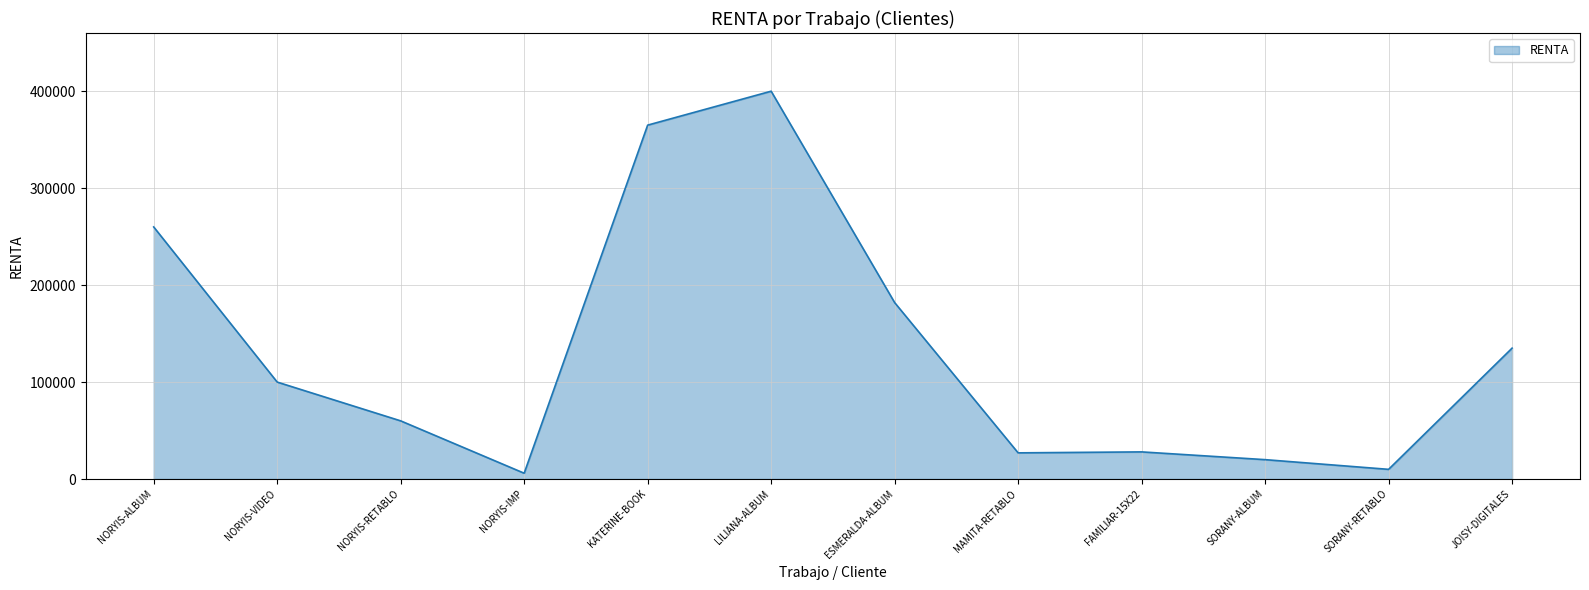

At which category does the chart reach its peak across all series?

LILIANA-ALBUM